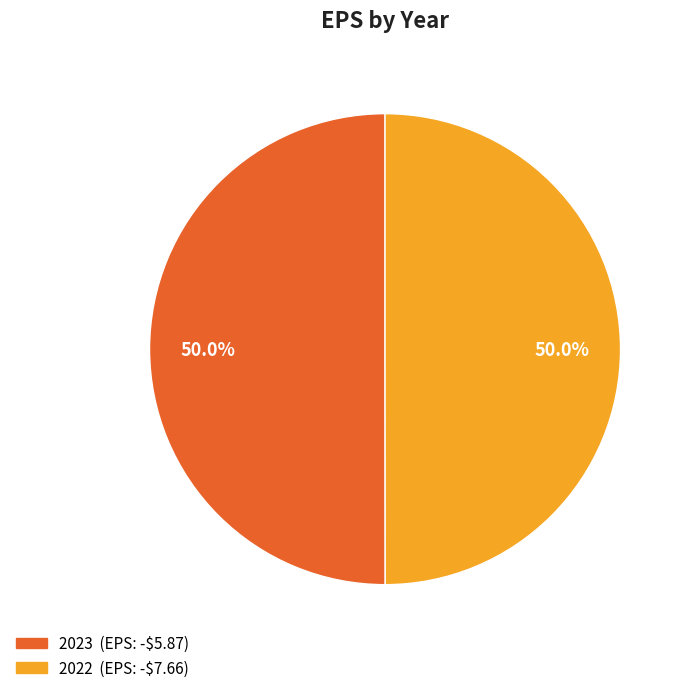

Approximately how many times larger is the value at 2023 compared to 2022?

1.0